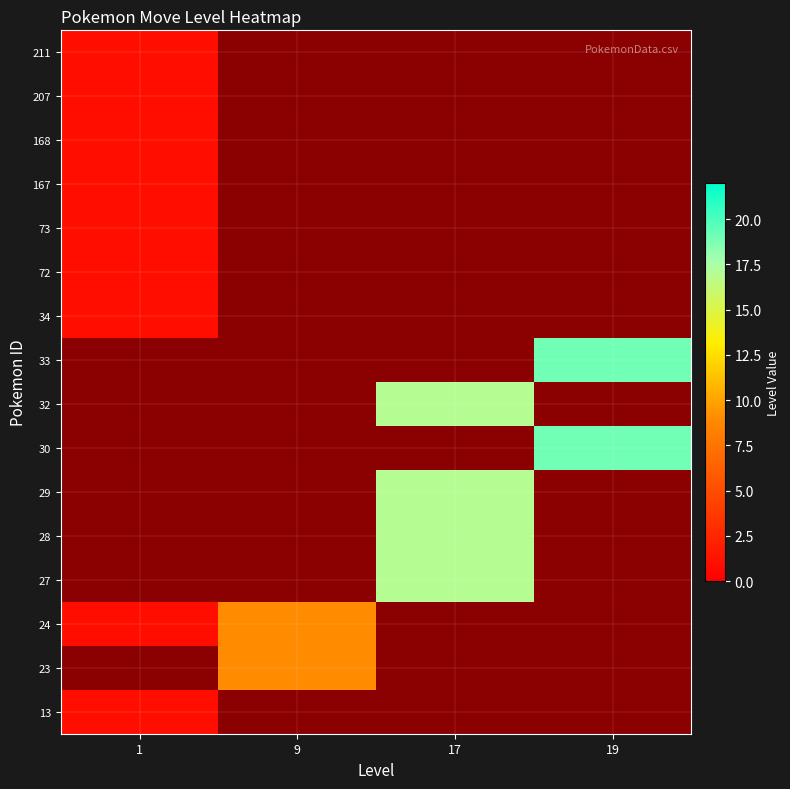

List the series in order of their peak value, highest first.

13, 23, 24, 27, 28, 29, 30, 32, 33, 34, 72, 73, 167, 168, 207, 211